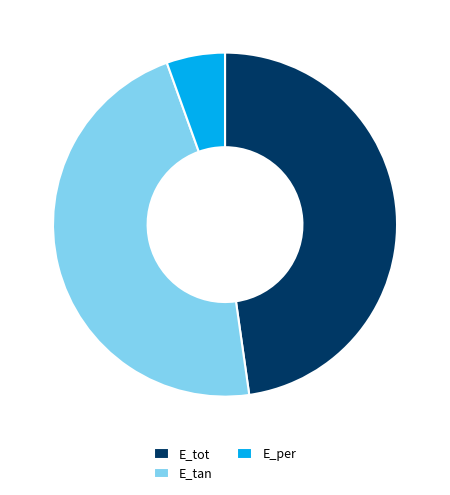

True or false: E_per accounts for 5% of the total.

True